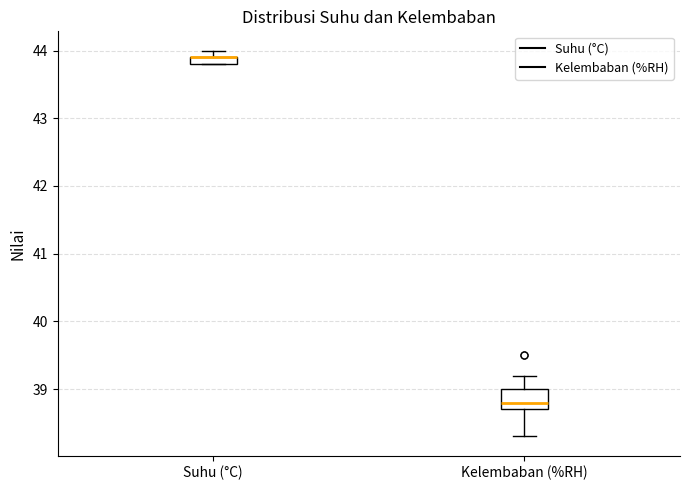

Where is the lower edge of the box for Suhu (°C) on the y-axis? The values are not printed on the chart, so give them approximately, as read against the axis.

43.8